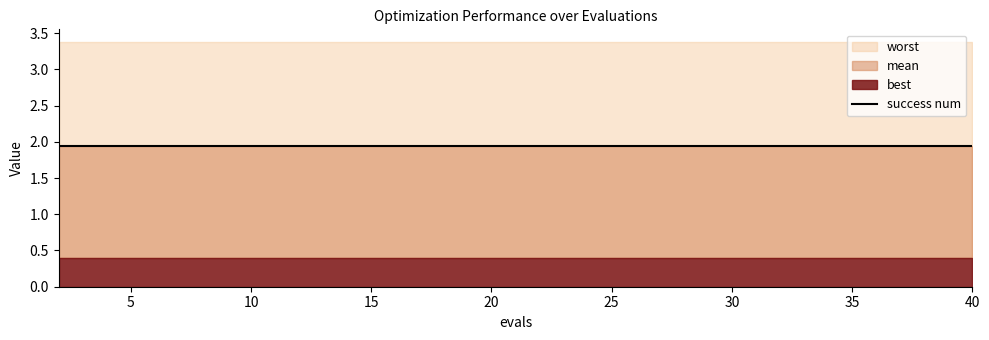

True or false: worst and success num cross at least once.

False